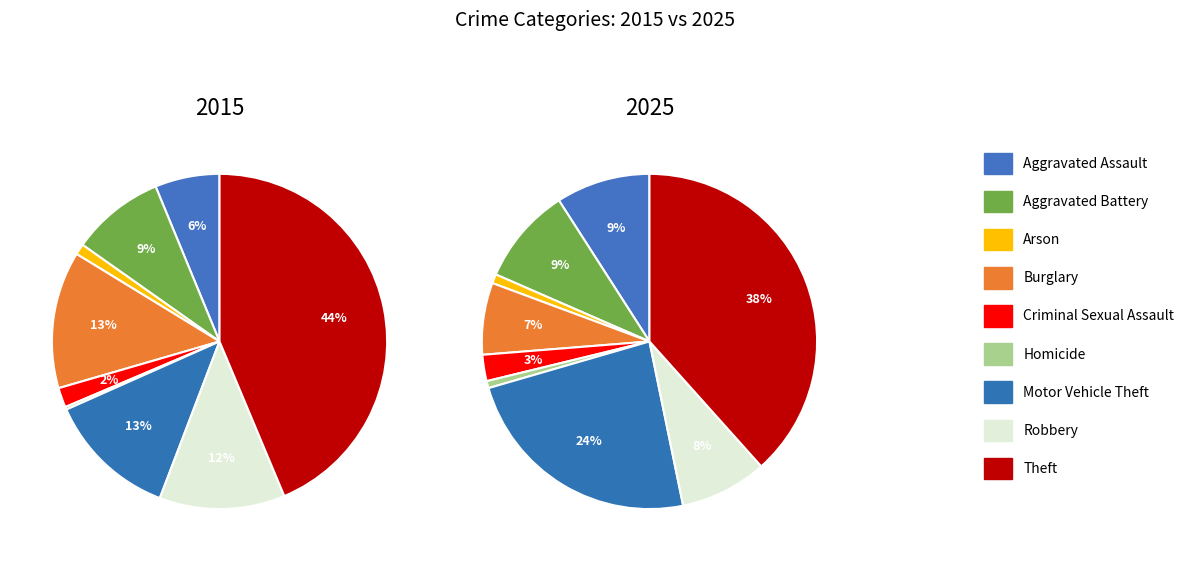

Rank the series at Burglary from highest to lowest value.

2015, 2025